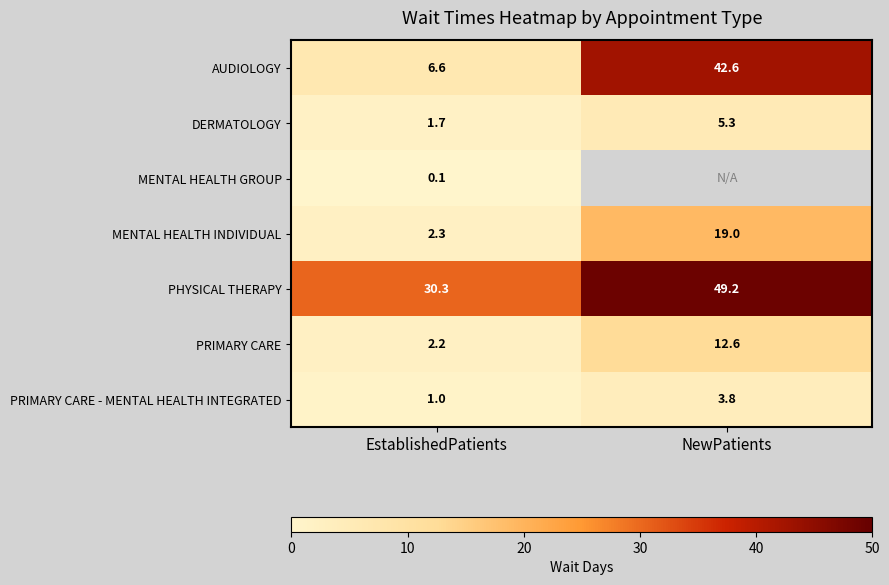

At how many categories does at least one series exceed 26?

2